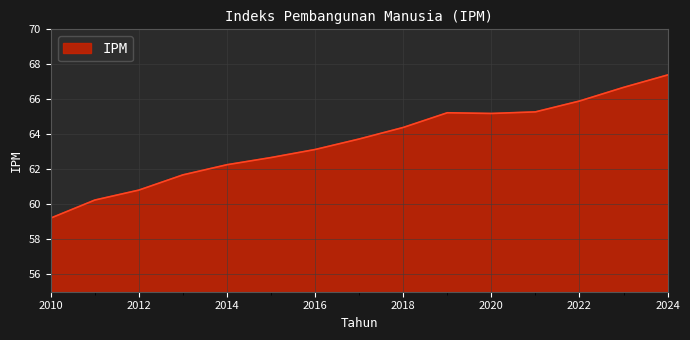

What is the difference between the maximum and minimum values?

8.2